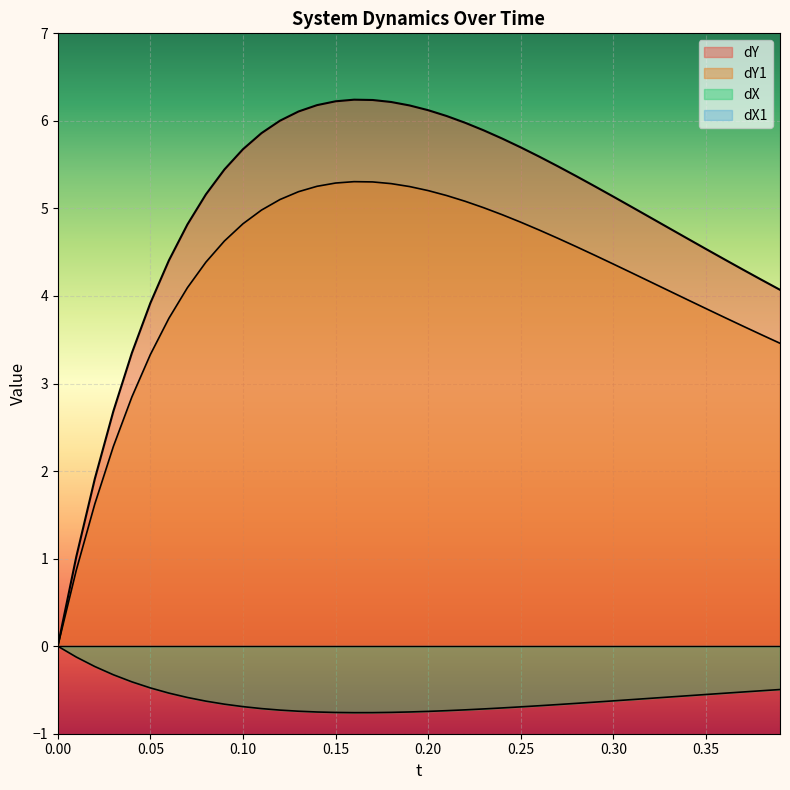

What is the spread (max minus min) of values at 0.10?

6.4